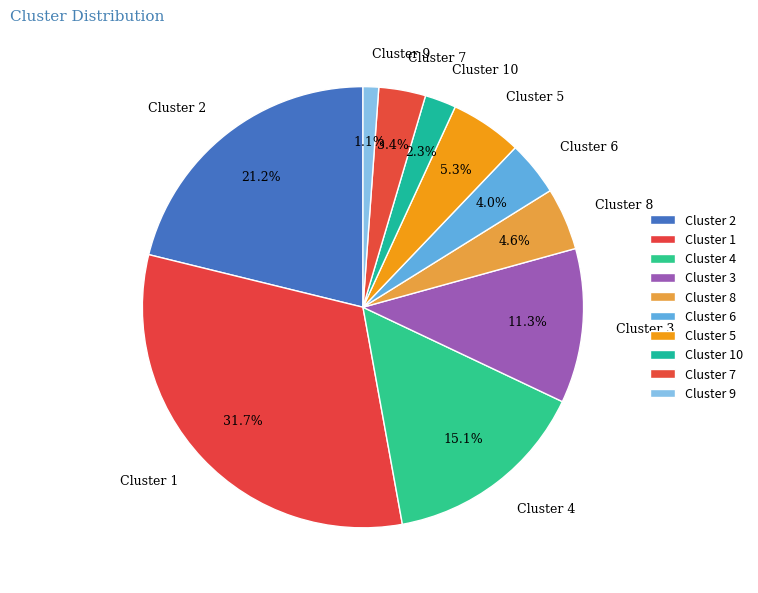

Between Cluster 9 and Cluster 3, which is larger?

Cluster 3